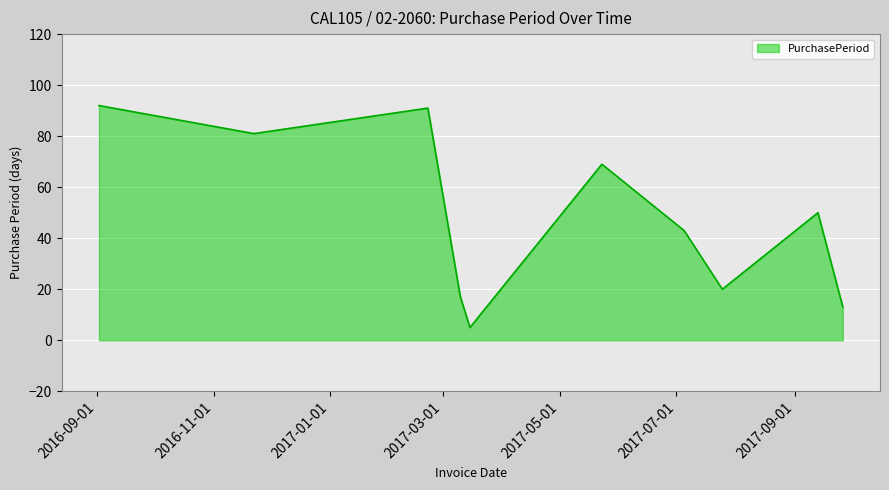

What is the maximum value shown in the chart?

92